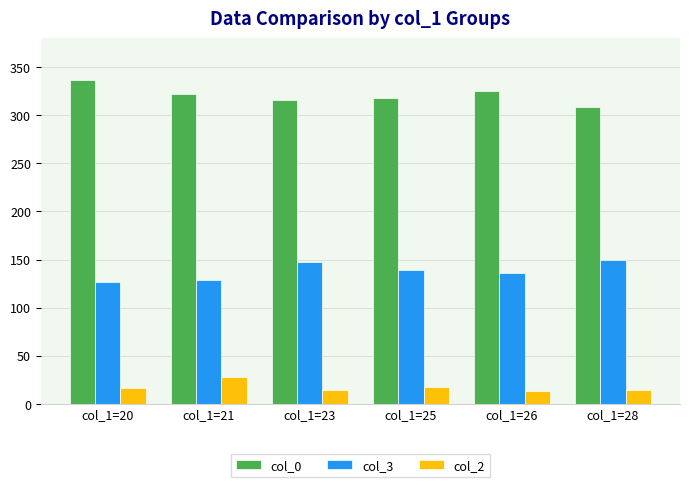

What is the difference between the highest and lowest values at col_1=25?

300